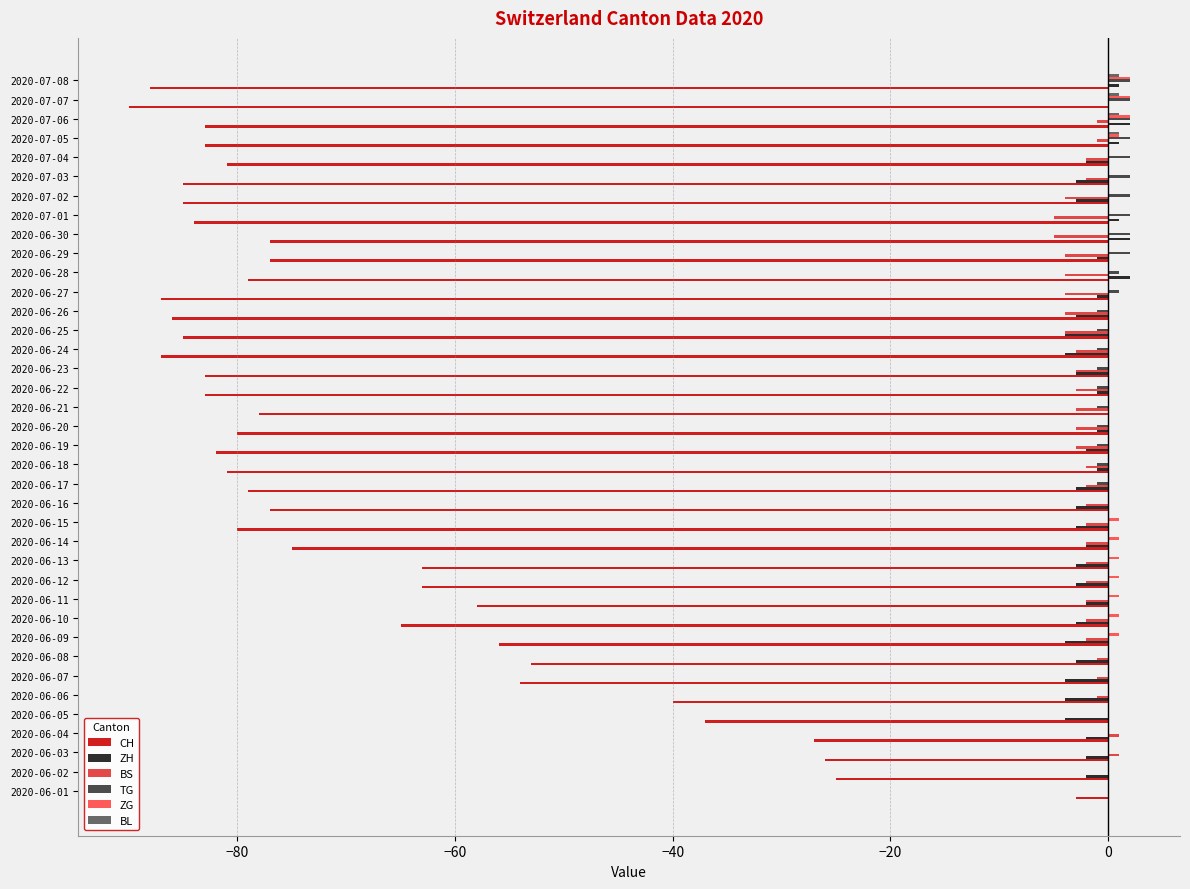

At which category is the sum across all series the highest?

2020-06-01